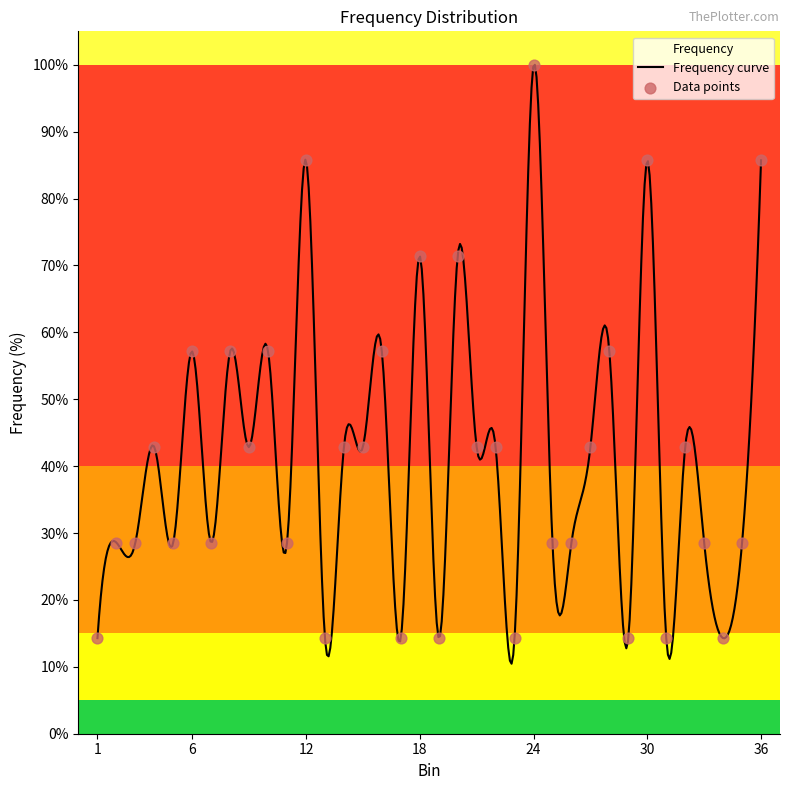

Which has a higher value, 12 or 4?

12